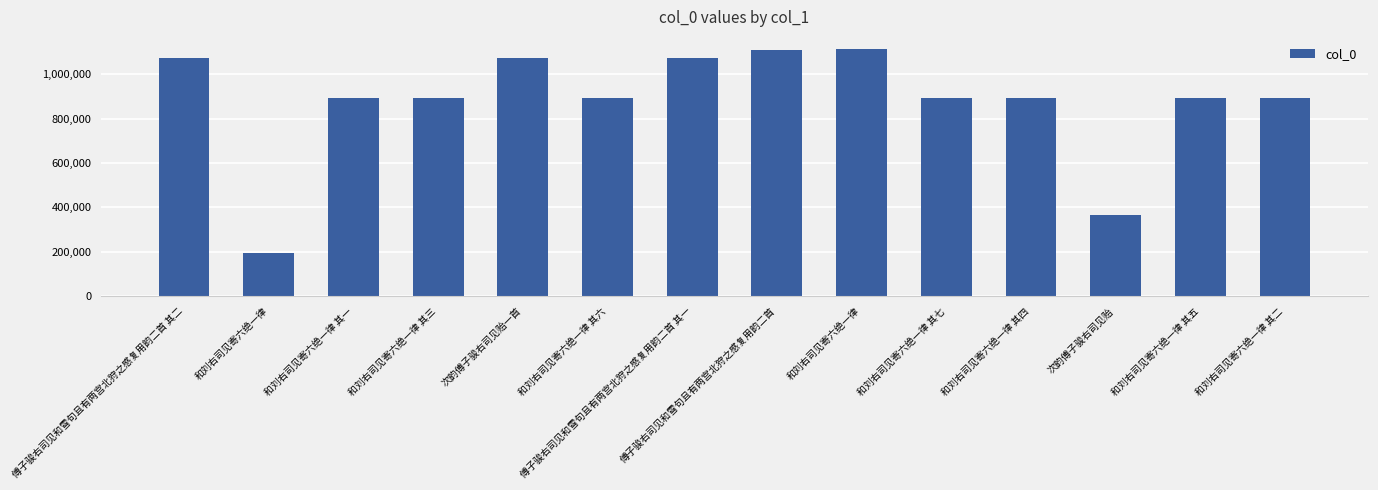

Rank the categories by value from highest to lowest.

和刘右司见寄六绝一律, 傅子骏右司见和雪句且有两宫北狩之感复用韵二首, 次韵傅子骏右司见贻一首, 傅子骏右司见和雪句且有两宫北狩之感复用韵二首 其二, 傅子骏右司见和雪句且有两宫北狩之感复用韵二首 其一, 和刘右司见寄六绝一律 其七, 和刘右司见寄六绝一律 其四, 和刘右司见寄六绝一律 其三, 和刘右司见寄六绝一律 其六, 和刘右司见寄六绝一律 其二, 和刘右司见寄六绝一律 其一, 和刘右司见寄六绝一律 其五, 次韵傅子骏右司见贻, 和刘右司见寄六绝一律